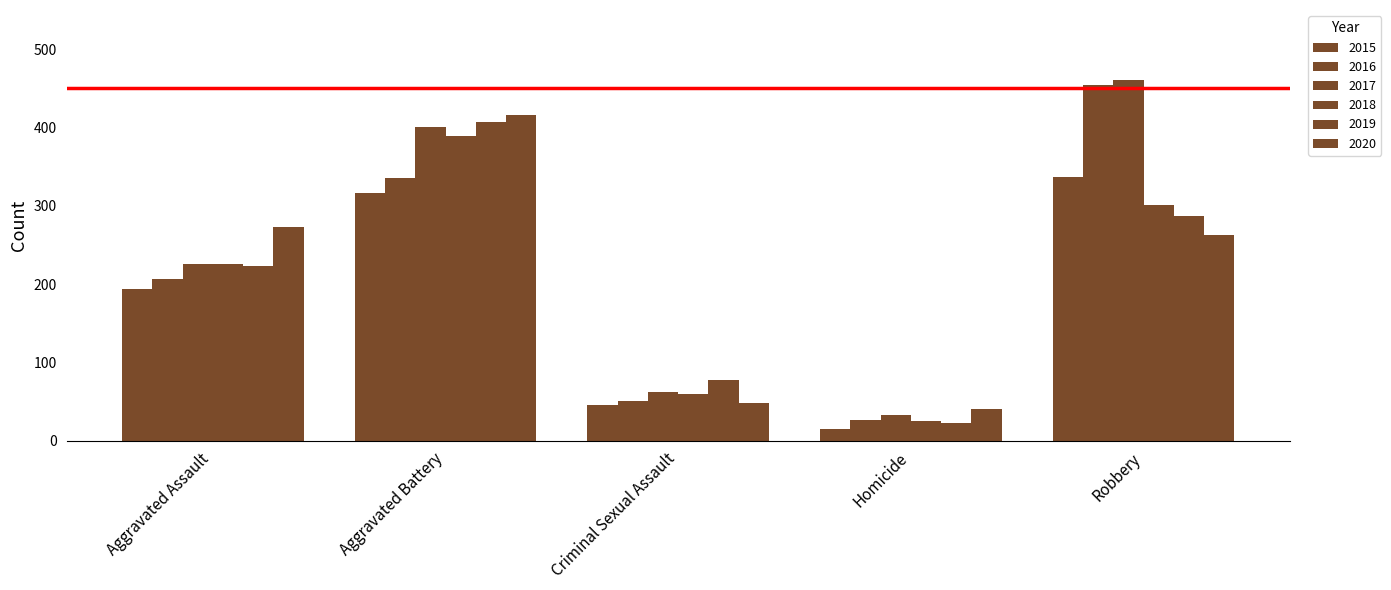

What position from the left is Robbery?

5